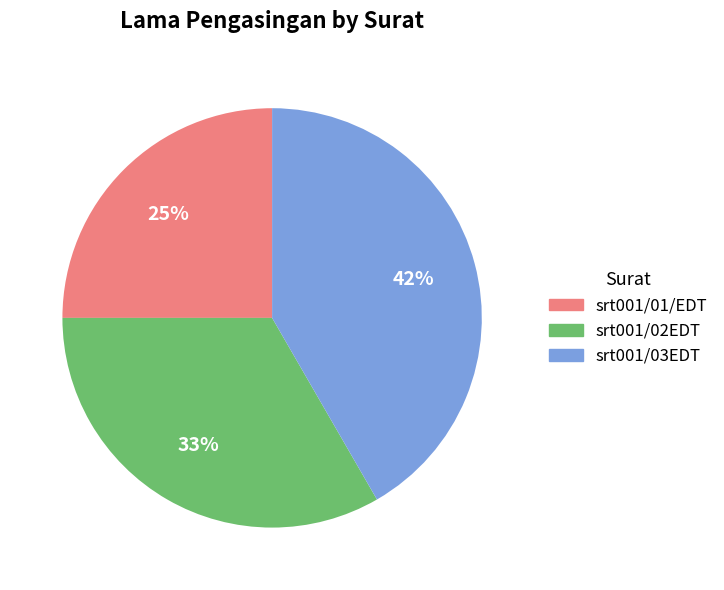

Rank the categories by value from lowest to highest.

srt001/01/EDT, srt001/02EDT, srt001/03EDT